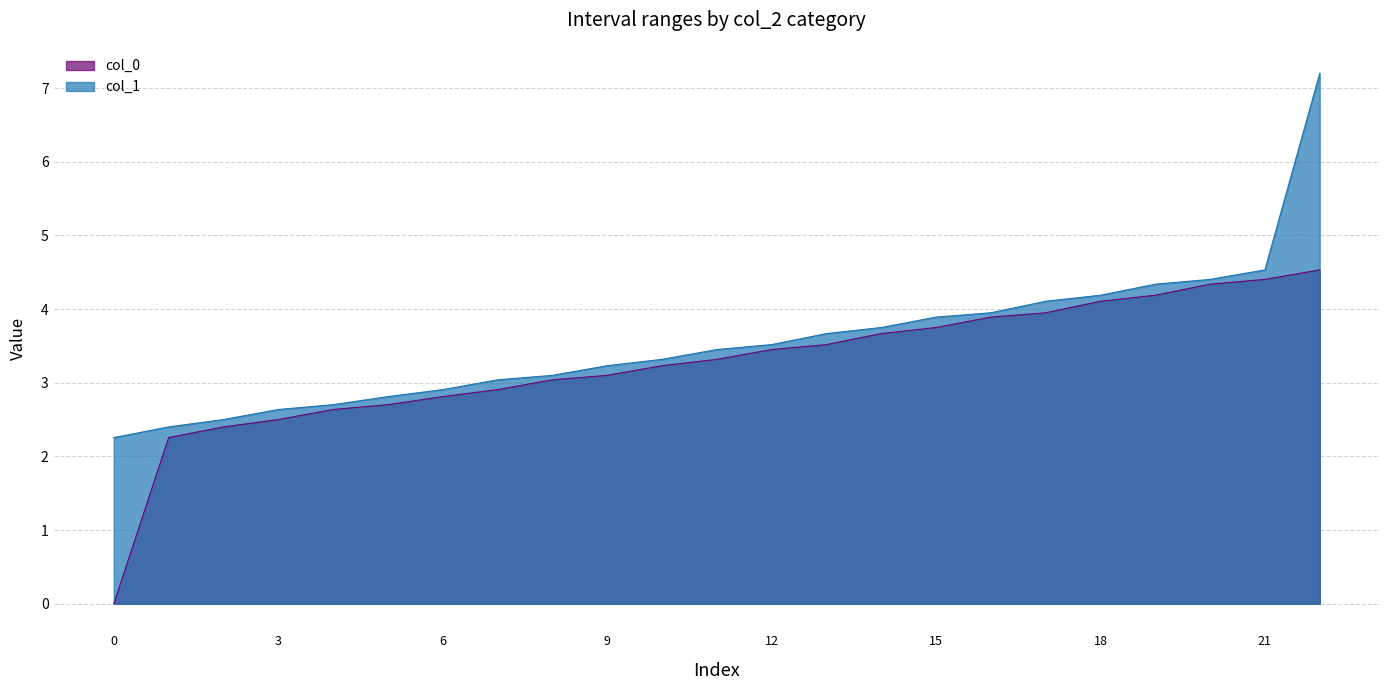

Which series has the largest total across all categories?

col_1